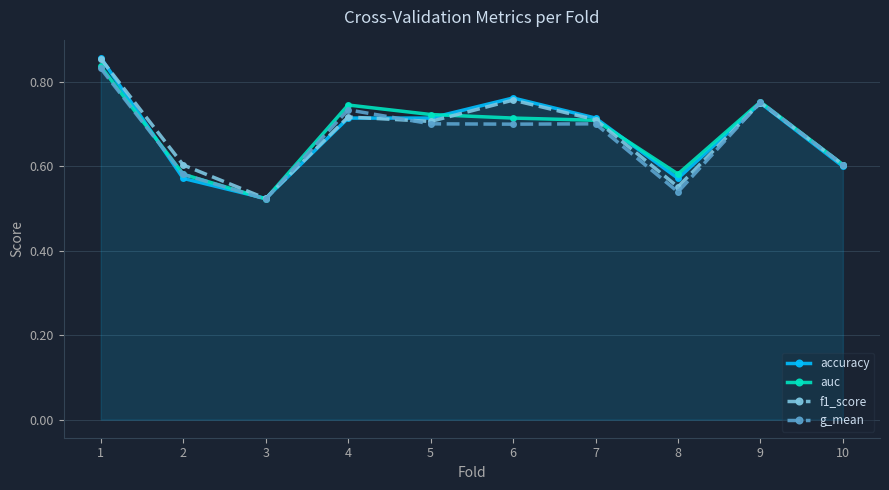

Which category has the lowest value in the accuracy series?

3